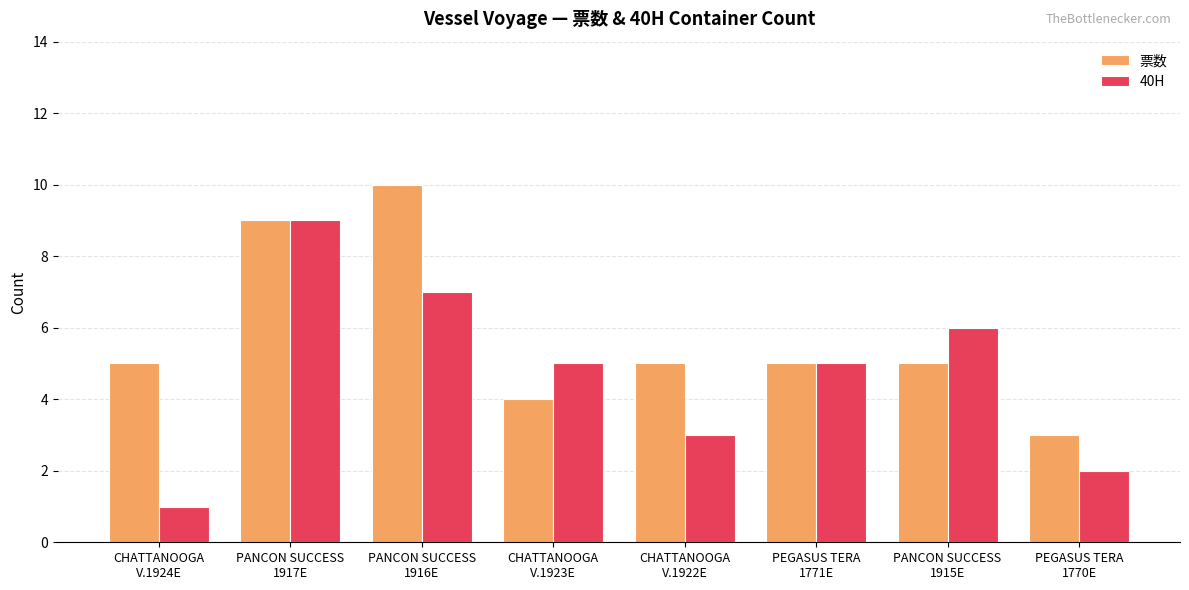

Which series has the largest total across all categories?

票数